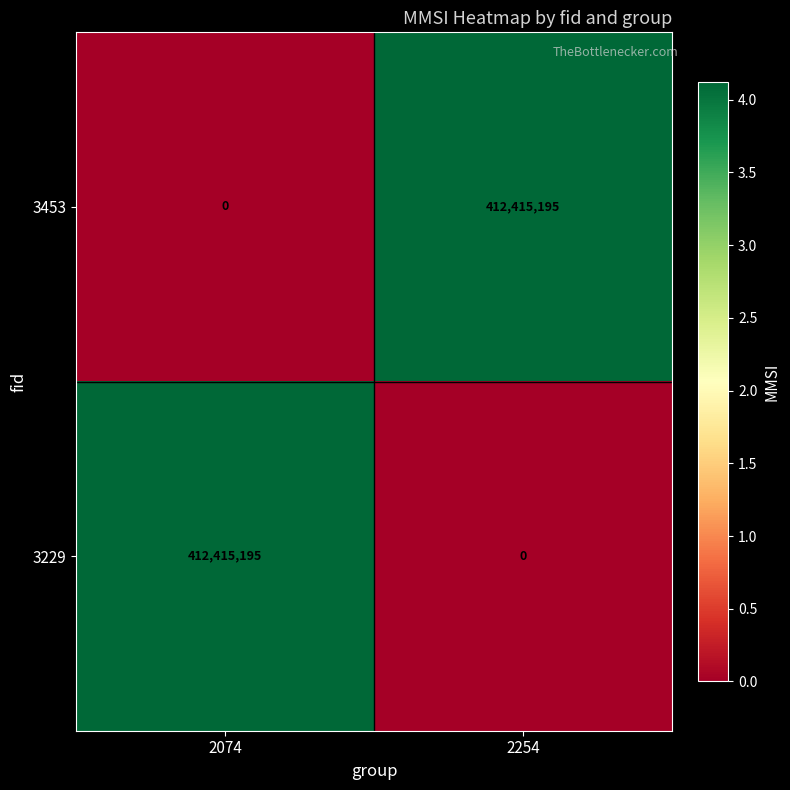

Reading left to right, list all the values displayed in this chart.

3453: 2074=0	2254=412415195
3229: 2074=412415195	2254=0